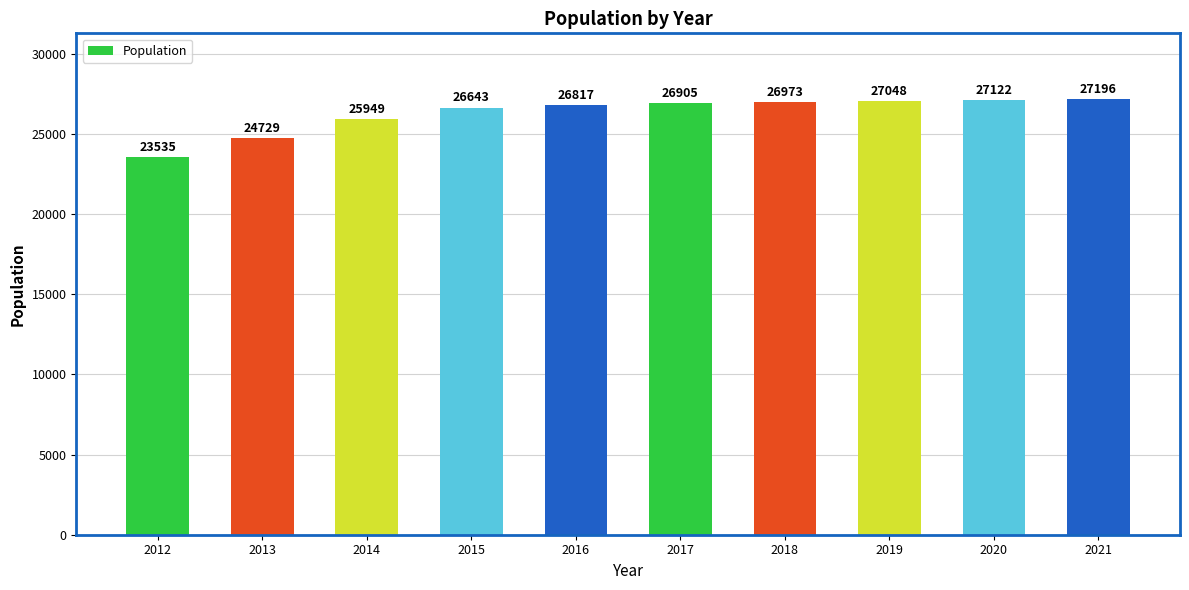

At which label is the value closest to 25365?

2014